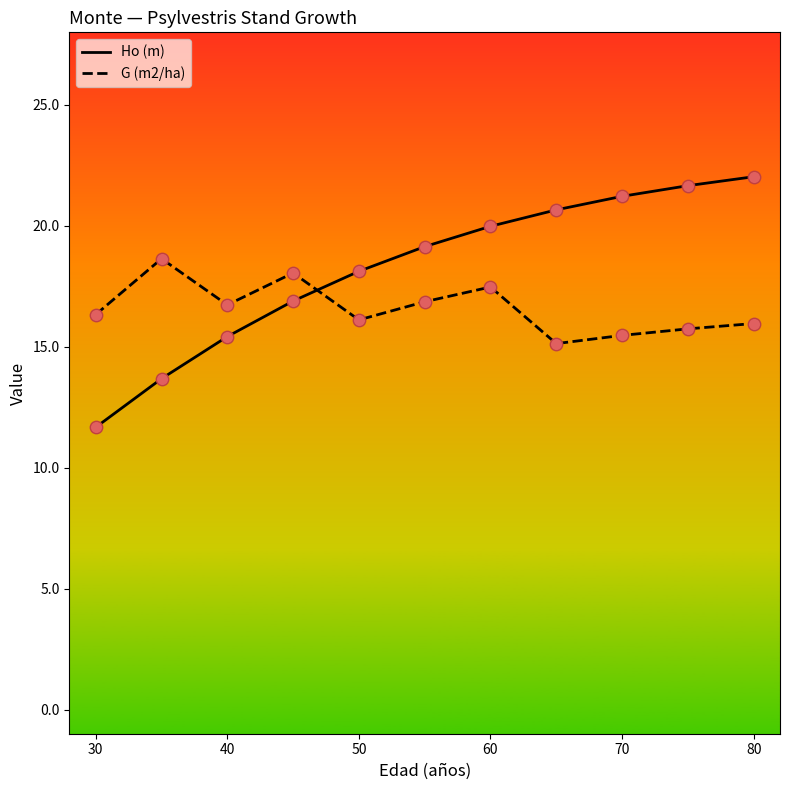

Which series has the largest range (max minus min)?

Ho (m)